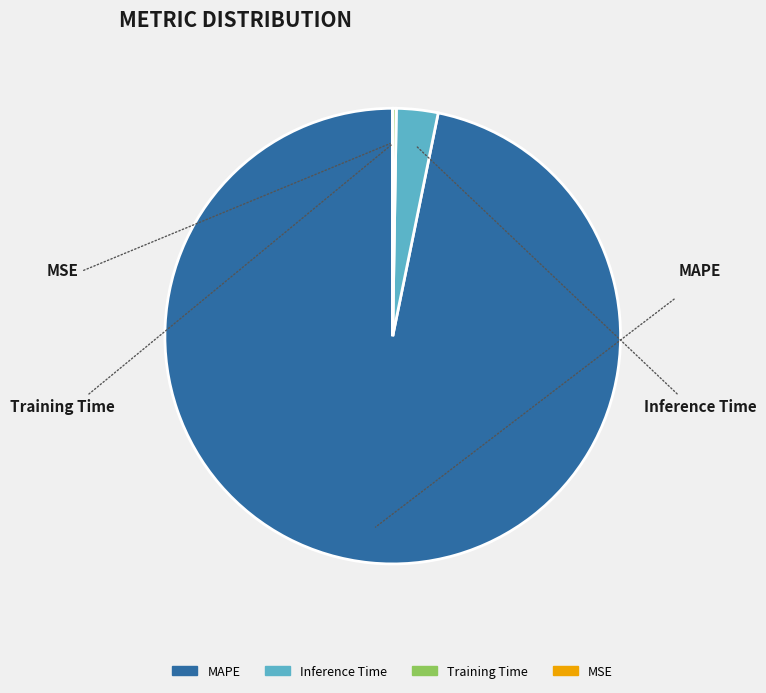

Which slice represents more than half of the pie?

MAPE